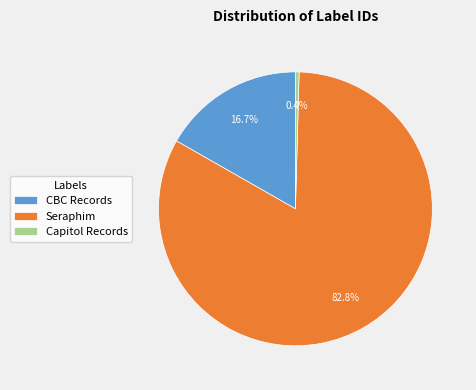

Do Capitol Records and Seraphim together represent more than half of the pie?

Yes